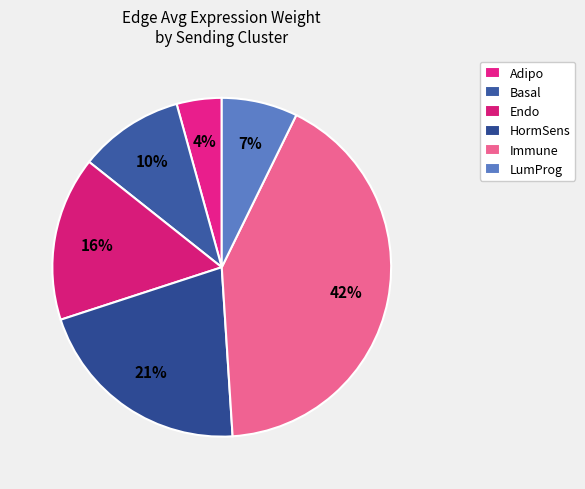

Is Adipo the majority of the pie?

No